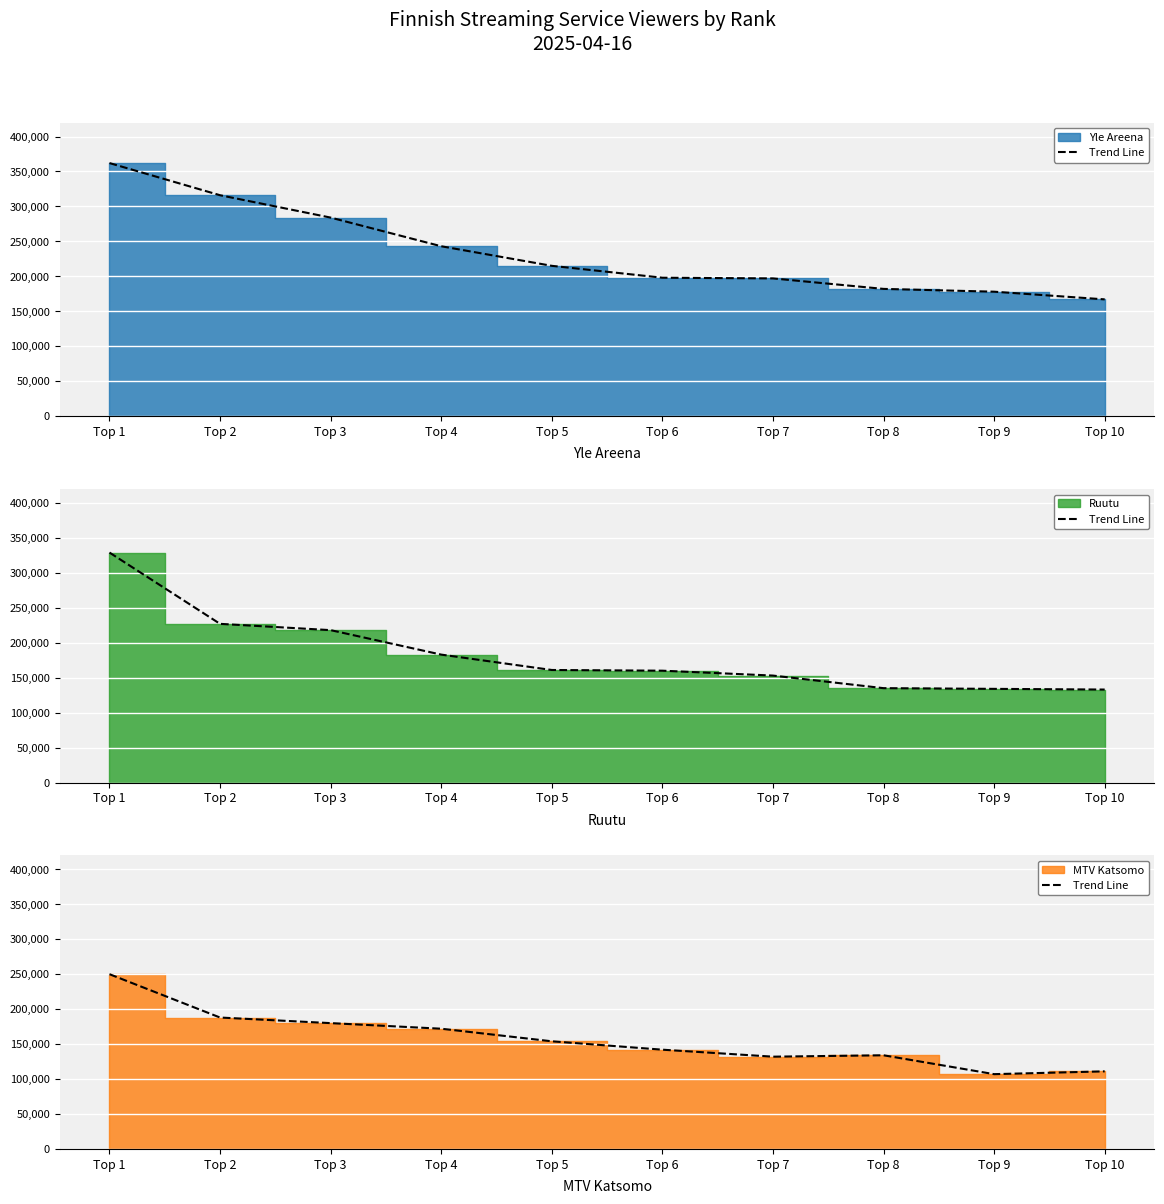

What is the difference between the maximum and minimum values?

143000